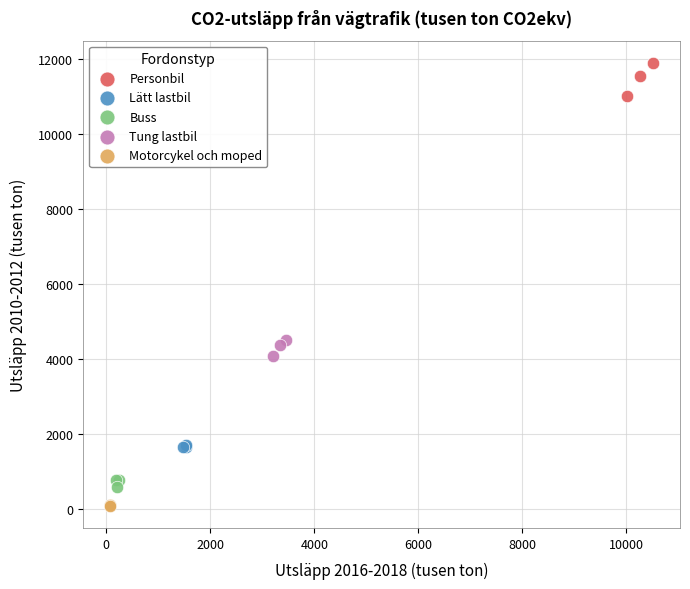

Which series contains the highest Y value?

Personbil